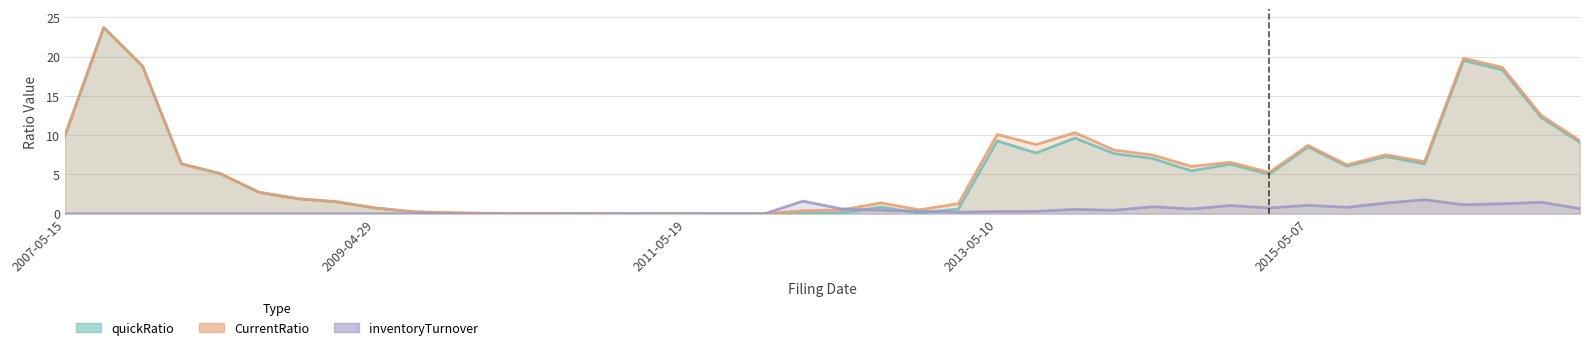

What are all the series names shown in the legend?

quickRatio, CurrentRatio, inventoryTurnover